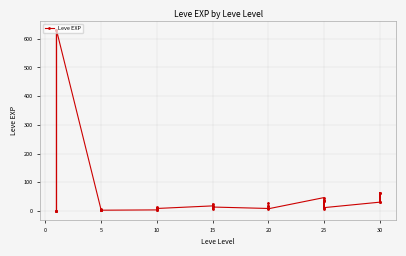

Approximately how many times larger is the value at 15 compared to 5?

3.6